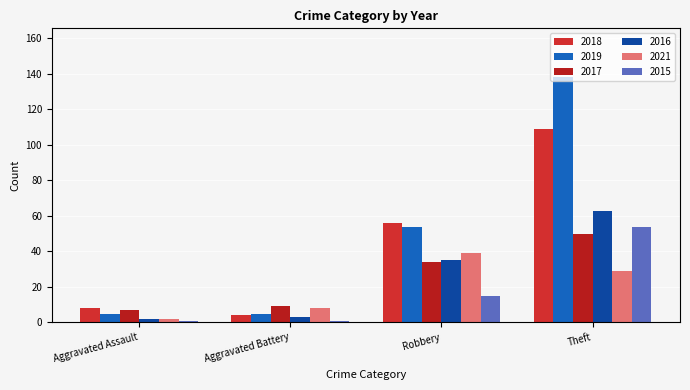

What is the difference between the maximum and minimum values in the 2021 series?

37